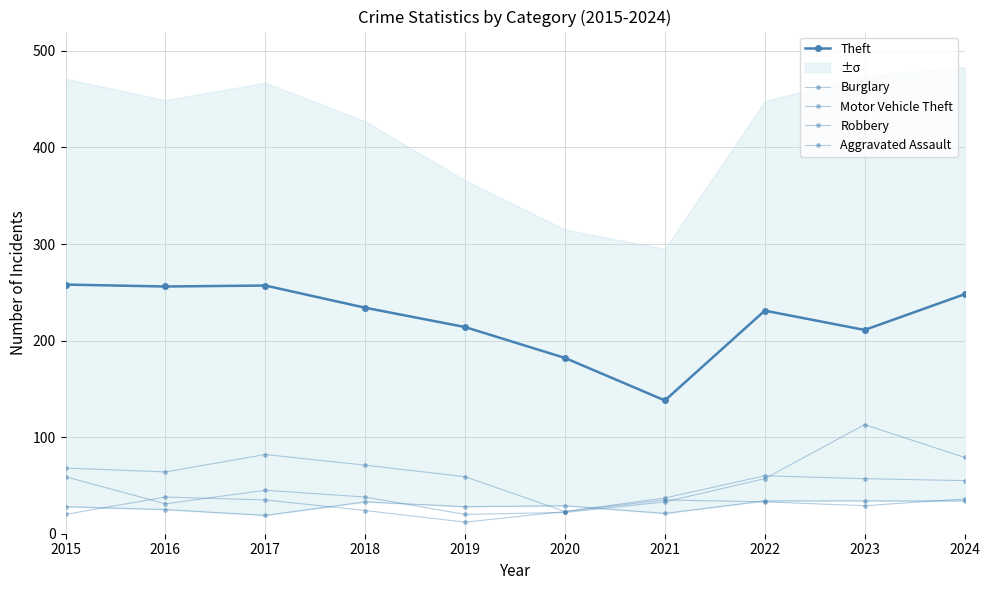

True or false: Motor Vehicle Theft and Robbery cross at least once.

True